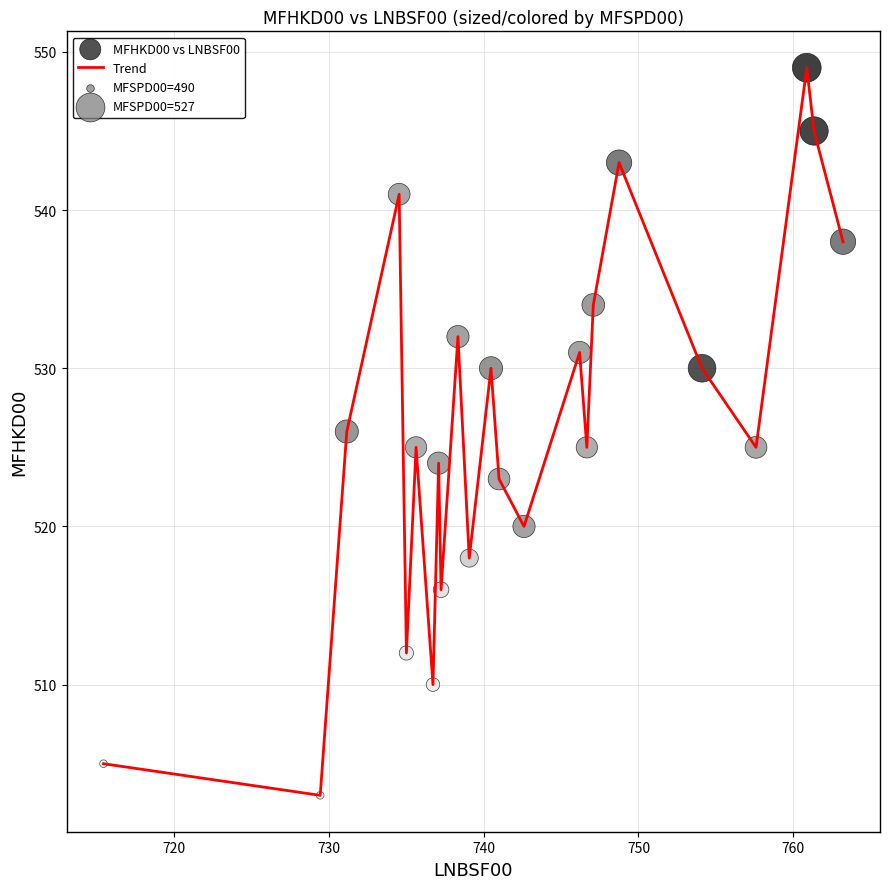

What is the minimum value shown in the chart?

503